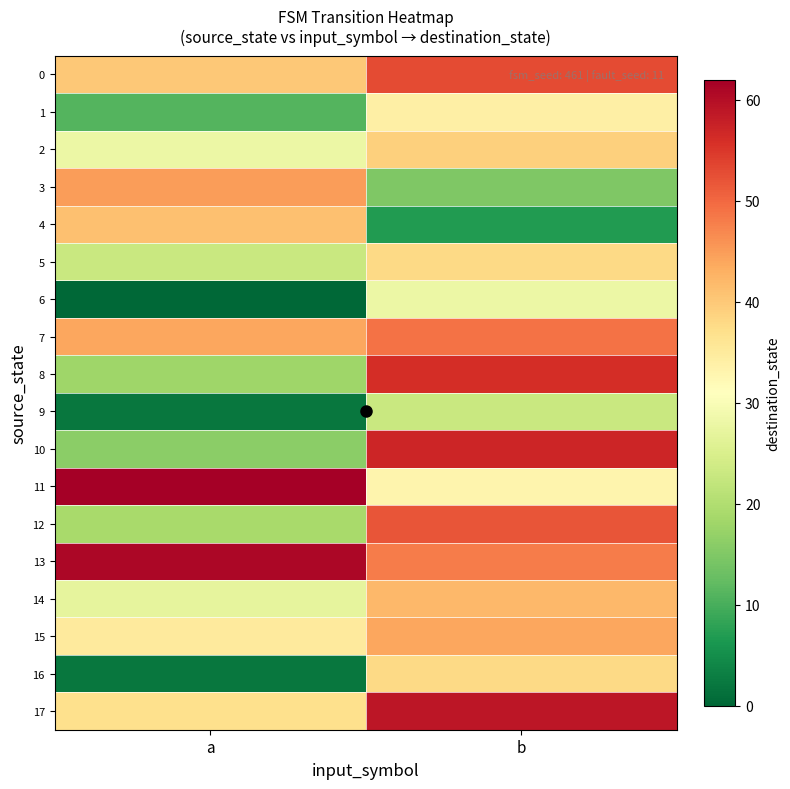

What is the difference between the highest and lowest values at a?

62